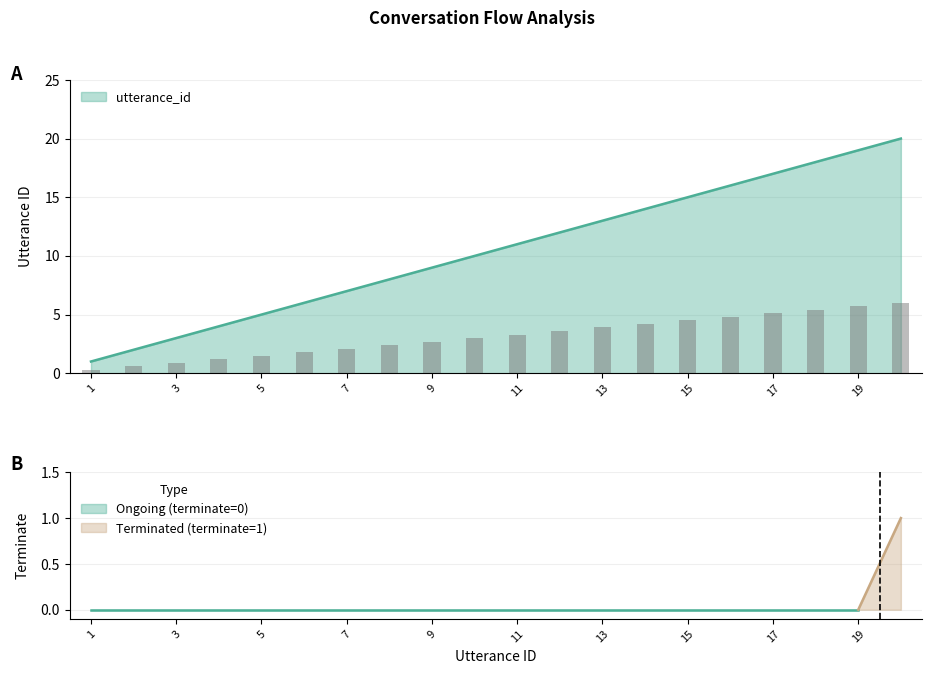

Reading left to right, list all the values displayed in this chart.

1	2	3	4	5	6	7	8	9	10	11	12	13	14	15	16	17	18	19	20